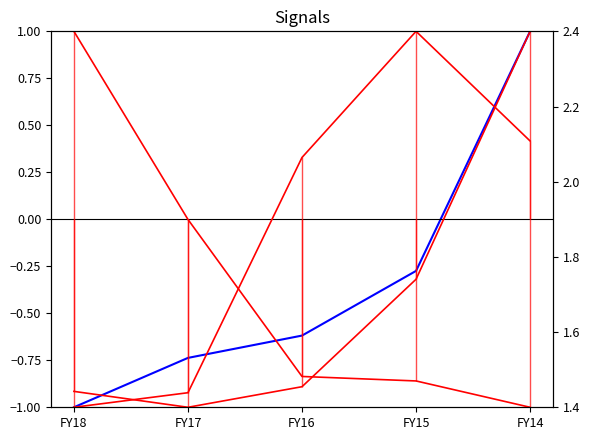

What is the value of the Total equity and liabilities point at the 3rd from the left?

1.5